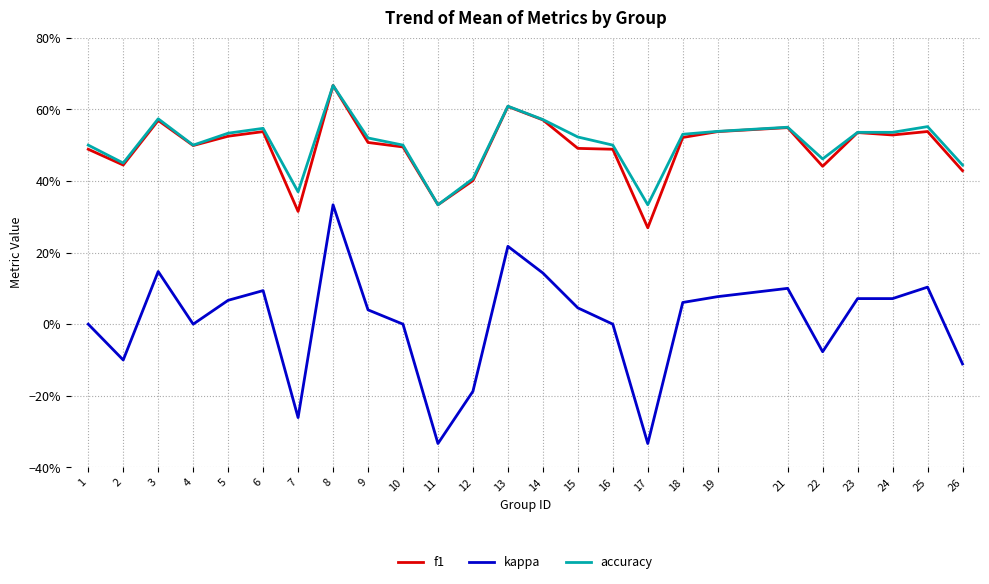

What are all the series names shown in the legend?

f1, kappa, accuracy